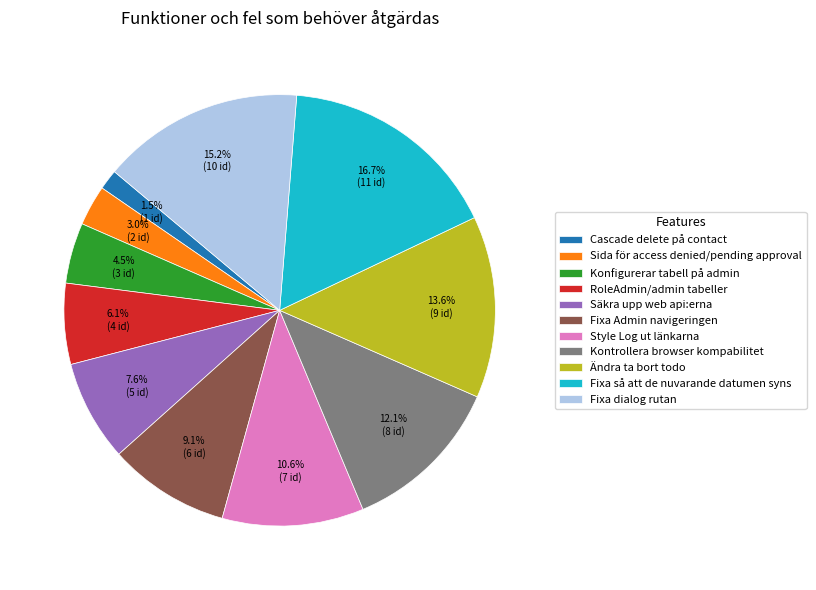

What is the smallest slice in the pie chart?

Cascade delete på contact